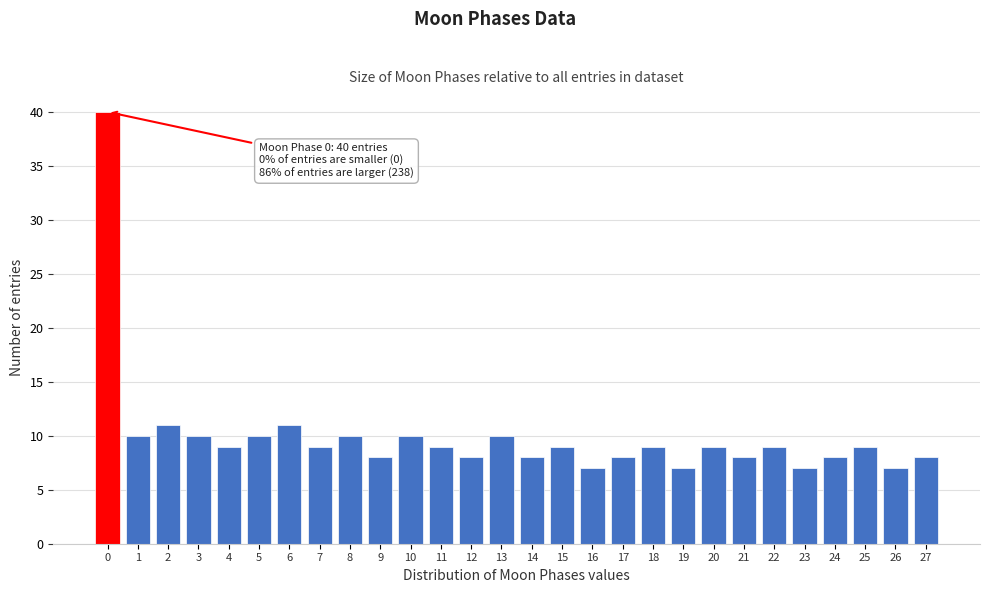

Reading right to left, what are all the values shown in this chart?

8	7	9	8	7	9	8	9	7	9	8	7	9	8	10	8	9	10	8	10	9	11	10	9	10	11	10	40